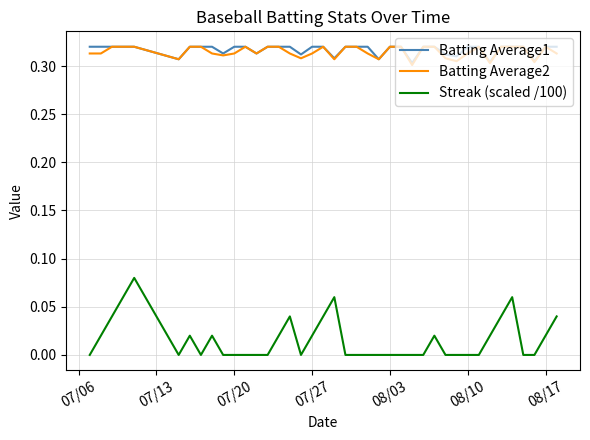

True or false: Batting Average1 and Streak (scaled /100) cross at least once.

False